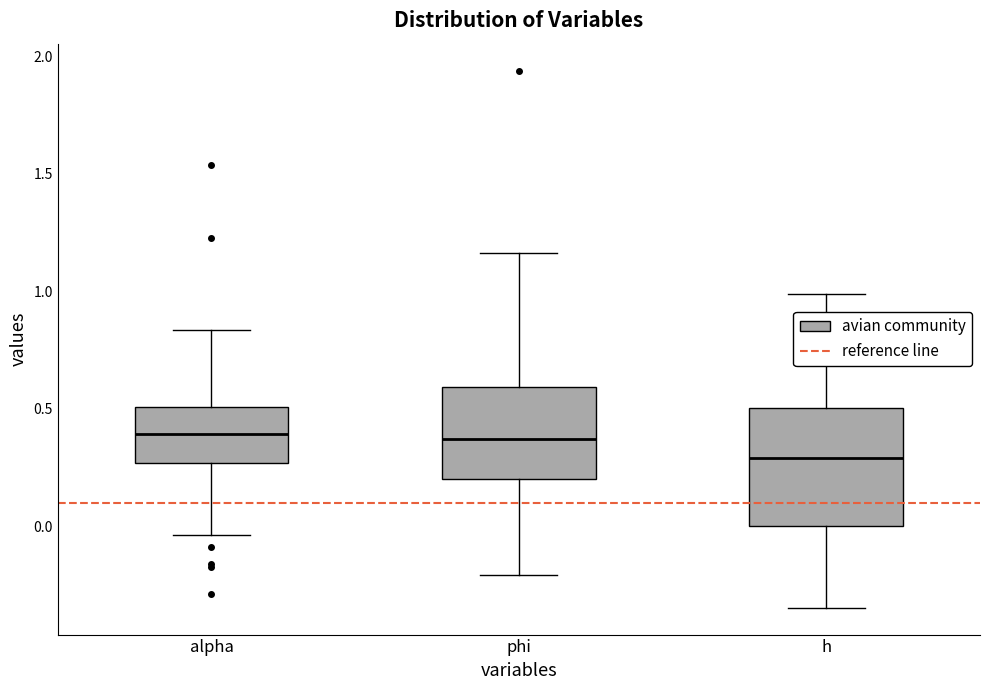

Reading left to right, read every box against the y-axis: the position of its median line, the range the box covers, and the ends of its whiskers. The values are not printed on the chart, so give them approximately, as read against the axis.

alpha: median 0.40, box 0.25 to 0.50, whiskers -0.05 to 0.85
phi: median 0.35, box 0.20 to 0.60, whiskers -0.20 to 1.15
h: median 0.30, box 0.00 to 0.50, whiskers -0.35 to 1.00